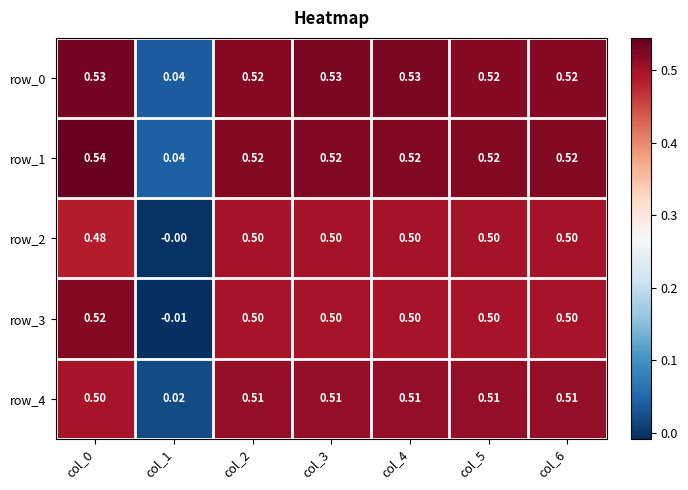

Is the value of row_2 at col_2 greater than the value of row_4 at col_6?

No